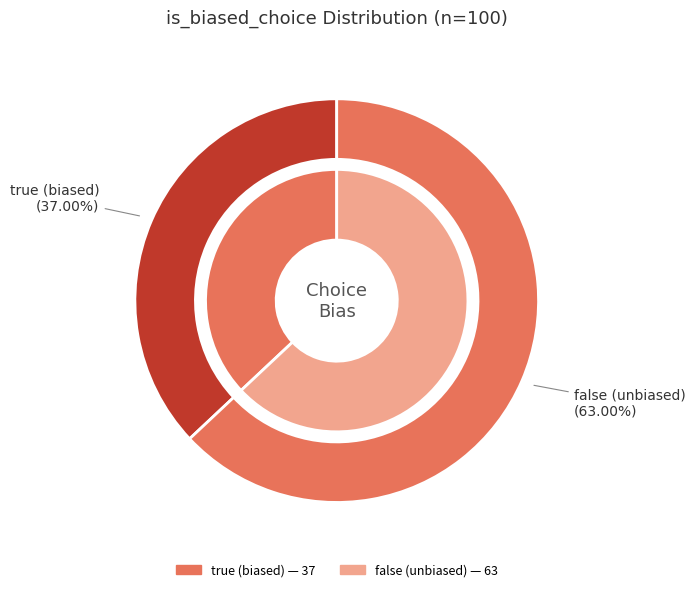

Count the number of slices in the pie.

2